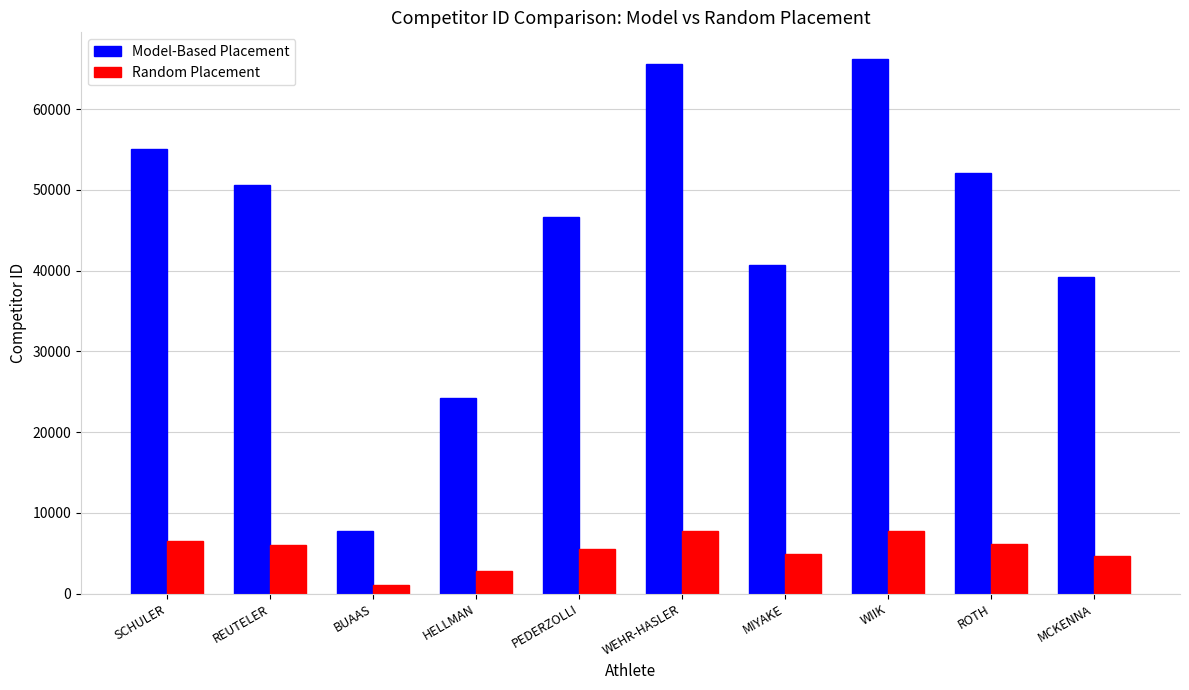

Are the bars horizontal?

No